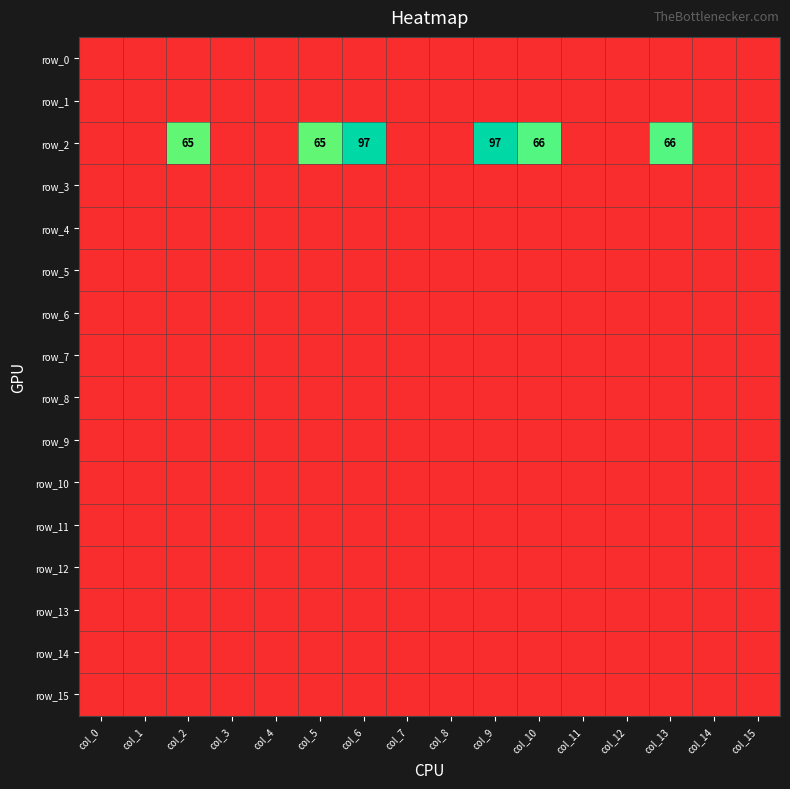

Which category has the highest value in the row_10 series?

col_0